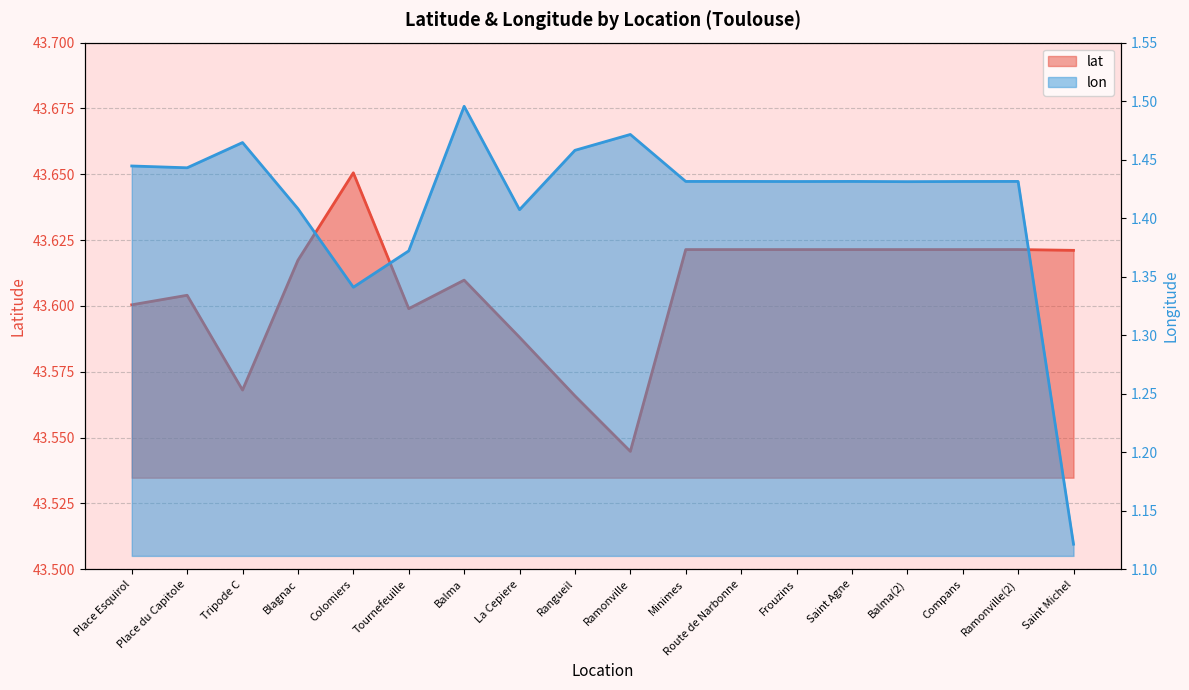

Is it true that lon equals 1.3 at Colomiers?

True